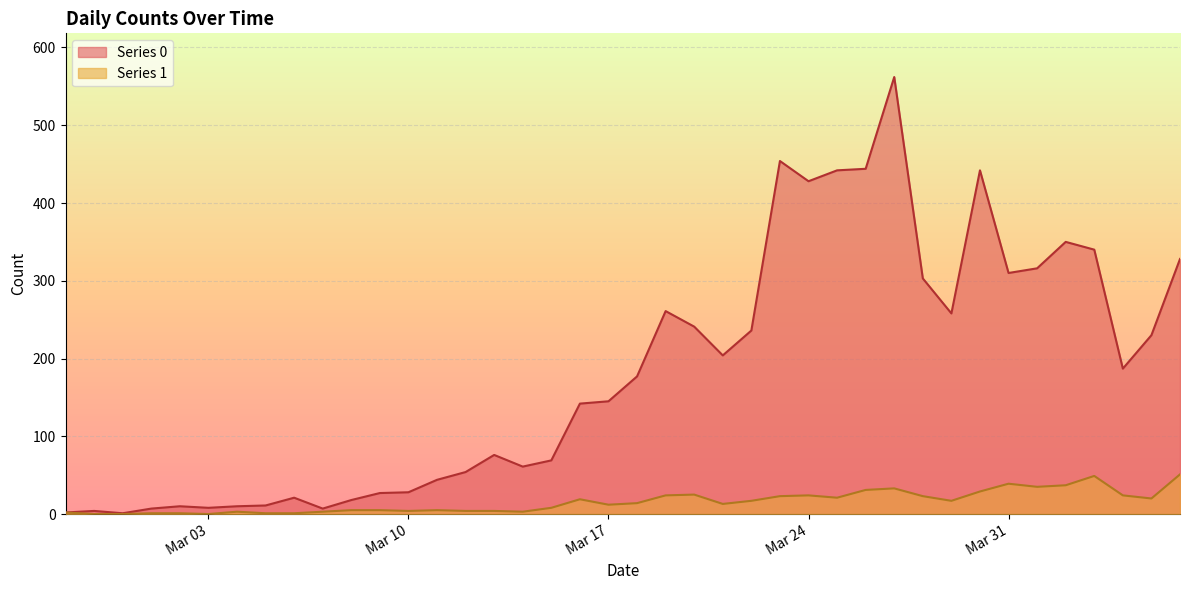

True or false: Series 1 and Series 0 intersect in this chart.

False